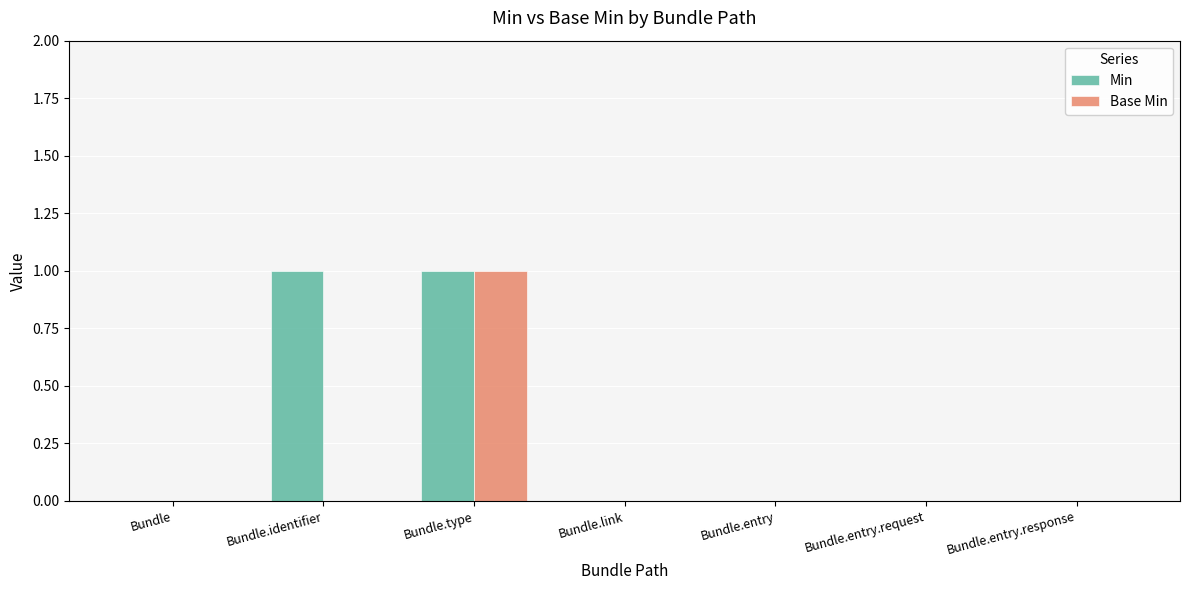

The value of Base Min at Bundle.type is 0. True or false?

False